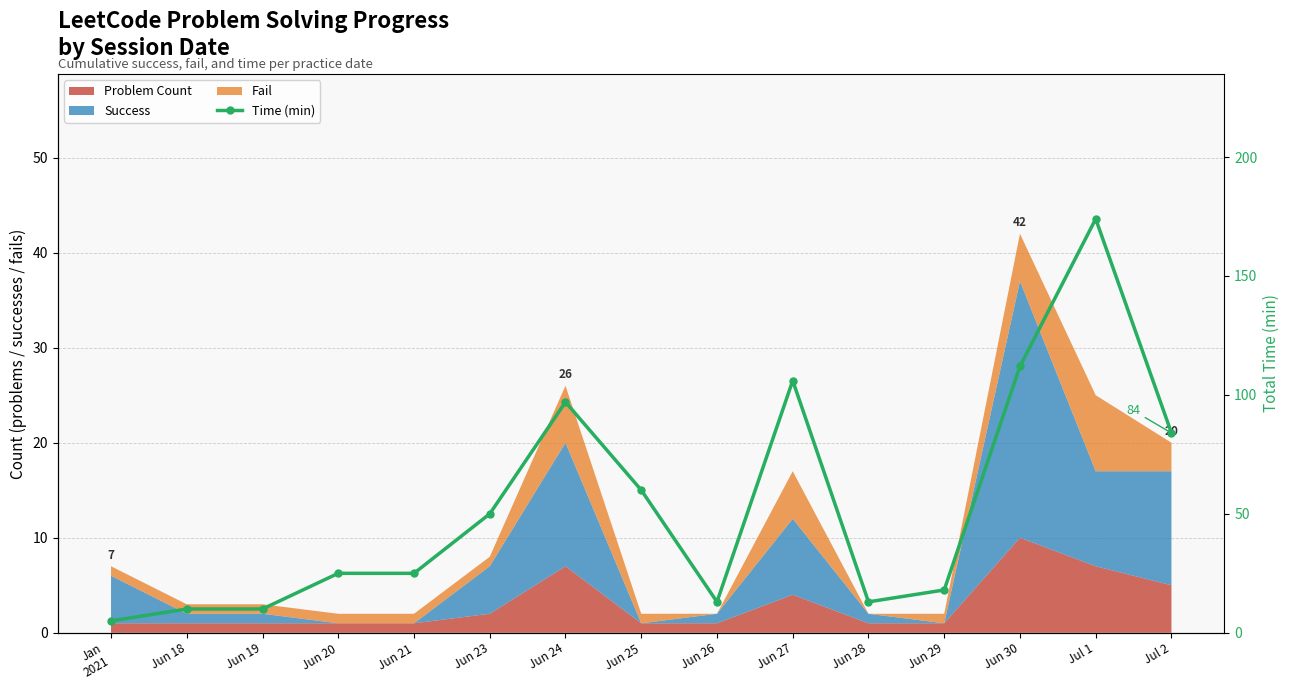

At which label does the data first exceed 25?

Jun 23